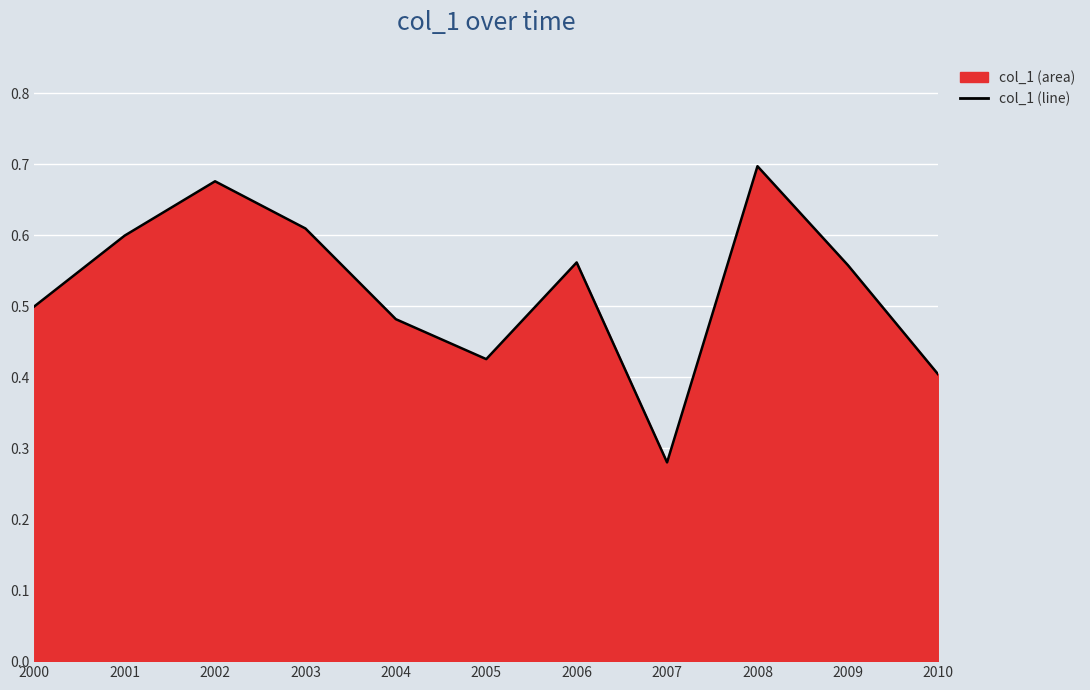

What is the change in value from 2008 to 2010?

-0.3